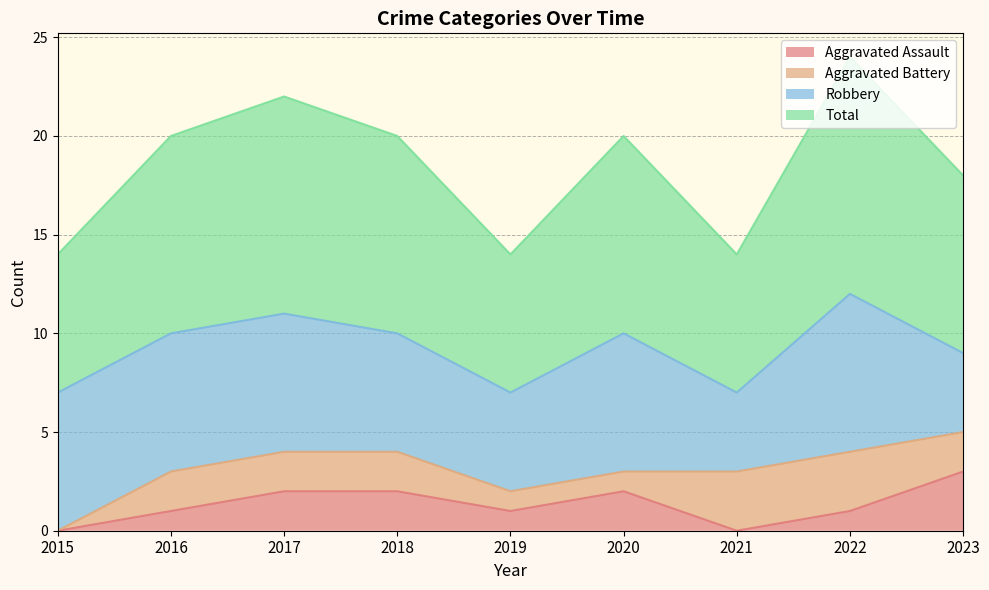

What is the highest value of the Aggravated Assault series?

3